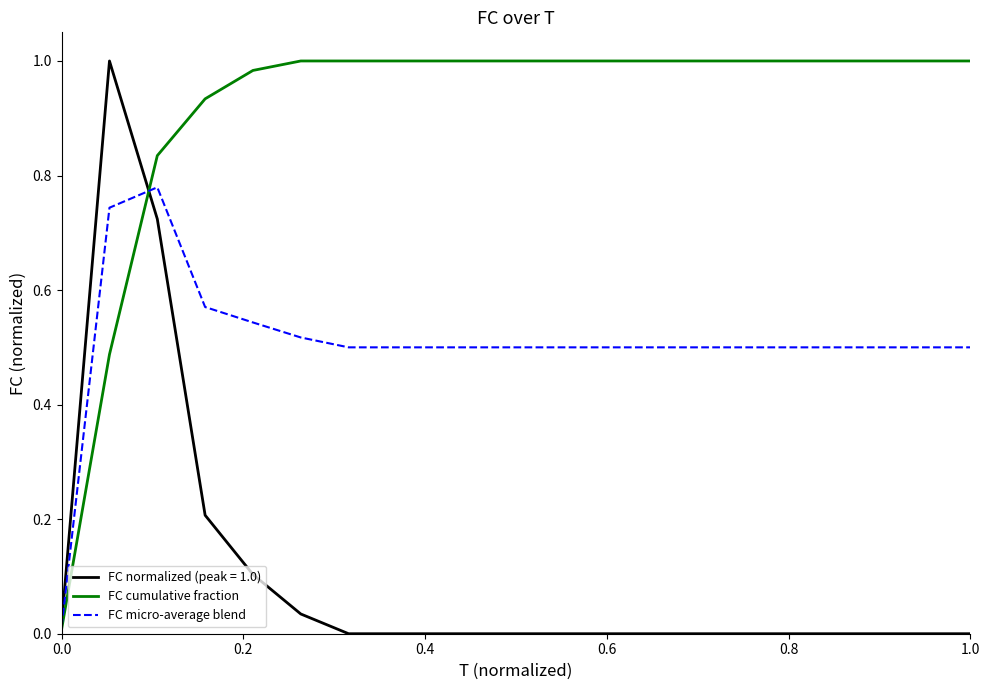

List the series in order of their overall mean, highest first.

FC cumulative fraction, FC micro-average blend, FC normalized (peak = 1.0)